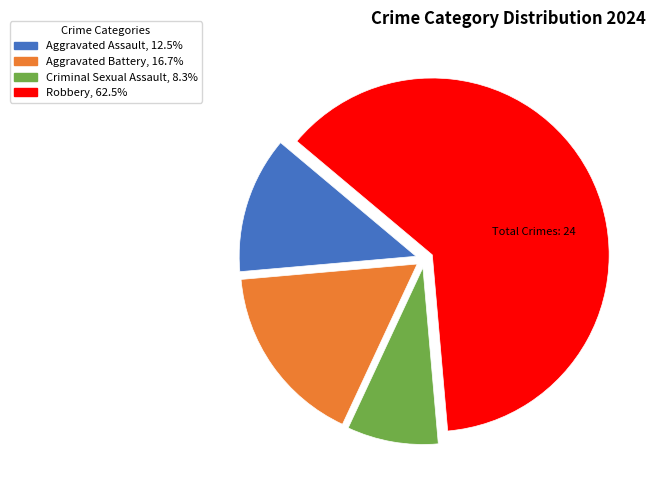

Rank the categories by value from highest to lowest.

Robbery, Aggravated Battery, Aggravated Assault, Criminal Sexual Assault